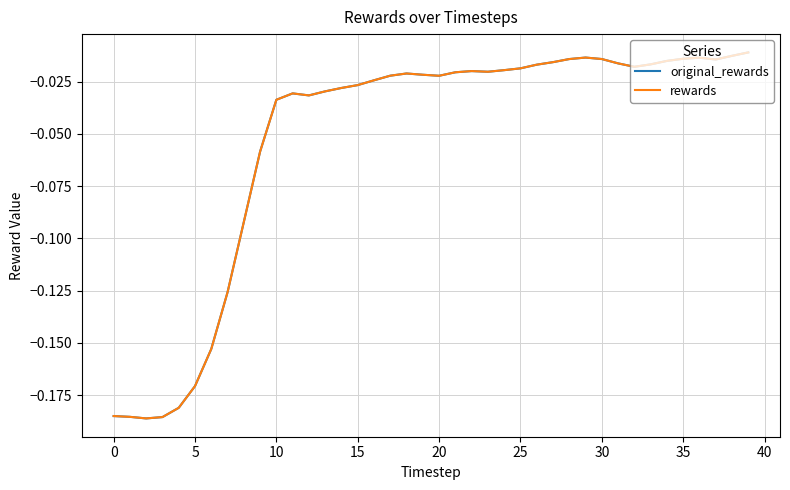

At which category does original_rewards reach its first local peak?

11